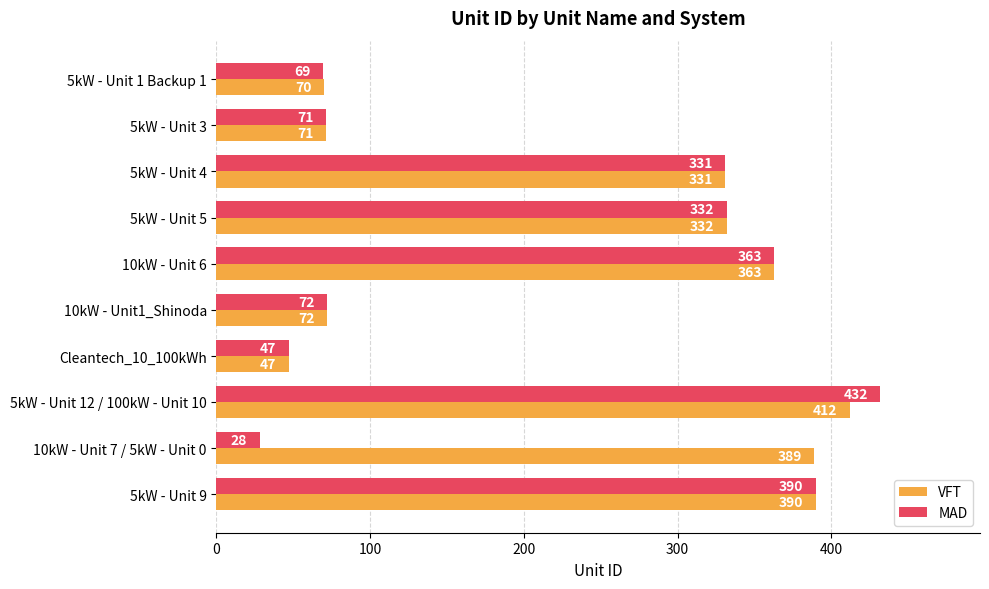

The VFT series shows 363 at 10kW - Unit 6. True or false?

True